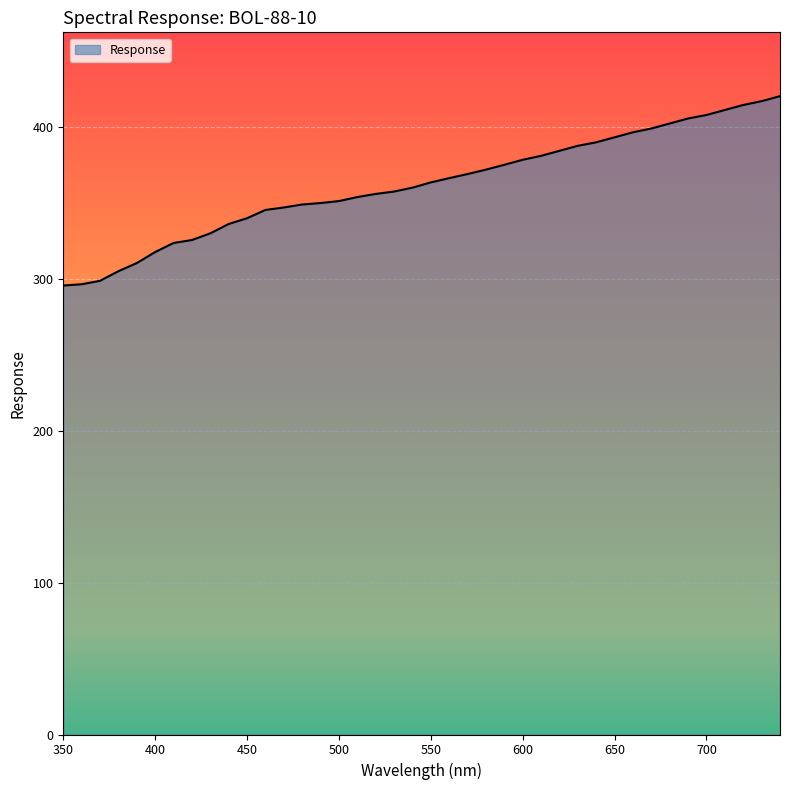

What is the difference between the second highest and minimum values?

121.4